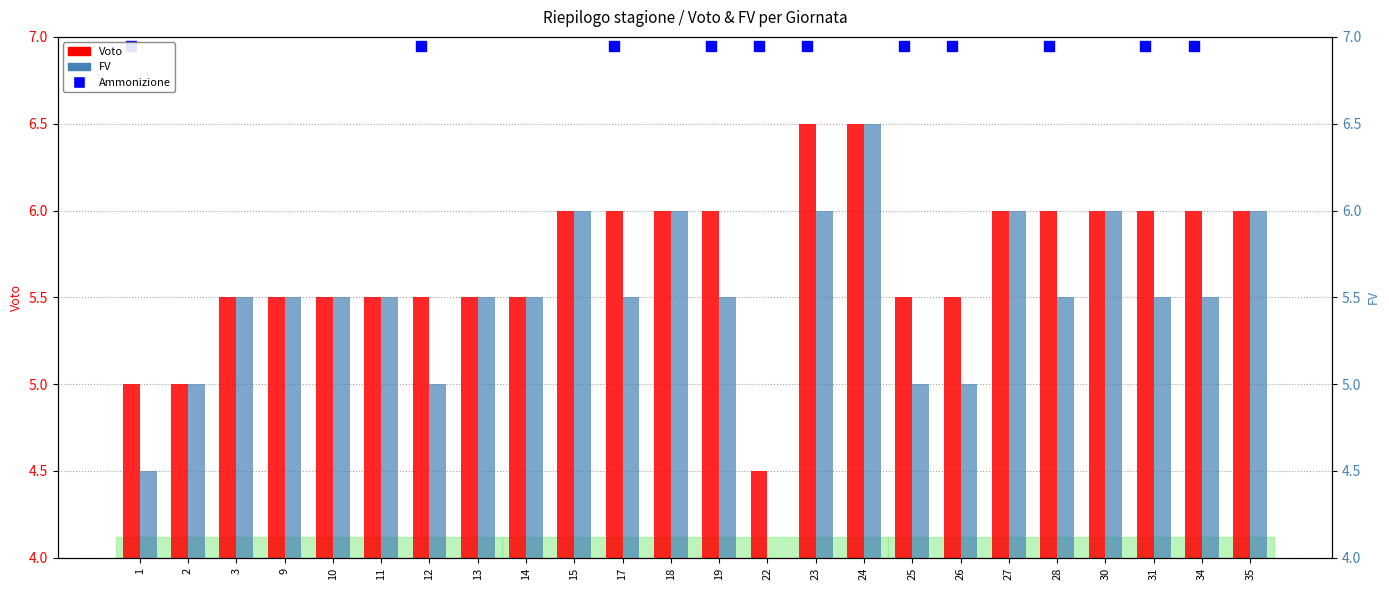

At which category is the sum across all series the highest?

24